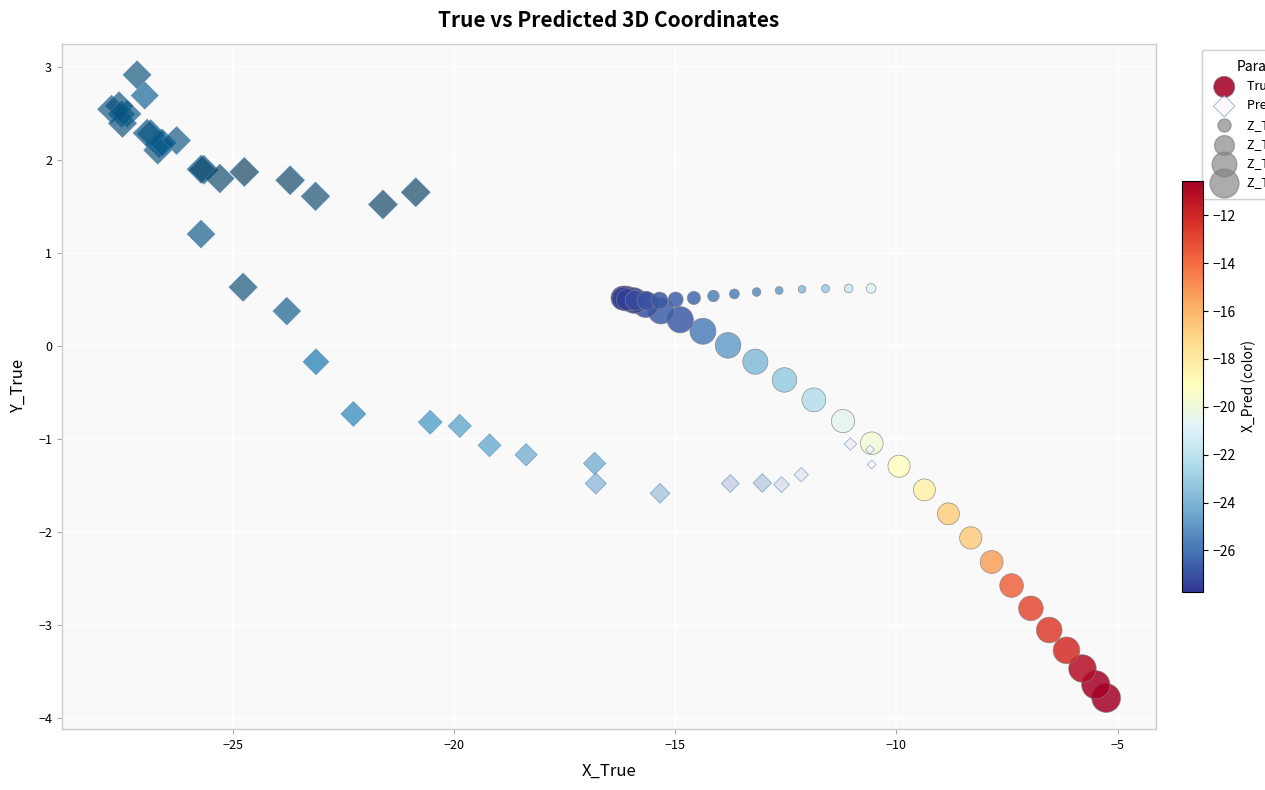

Which series contains the highest Y value?

Pred Trajectory